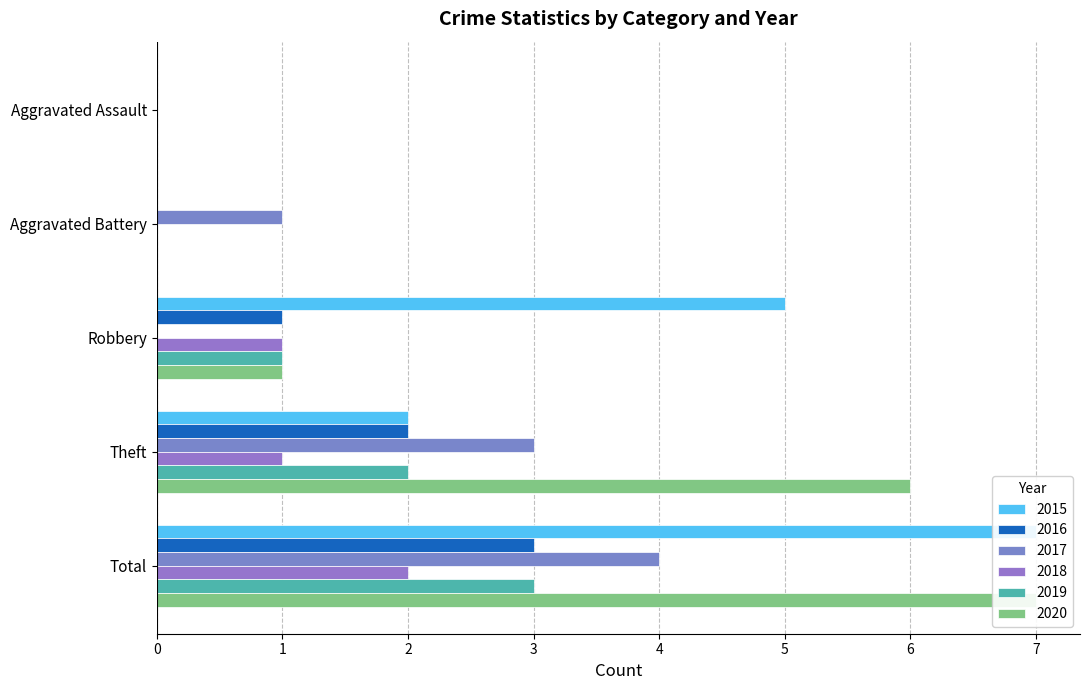

Which series has the largest total across all categories?

2015